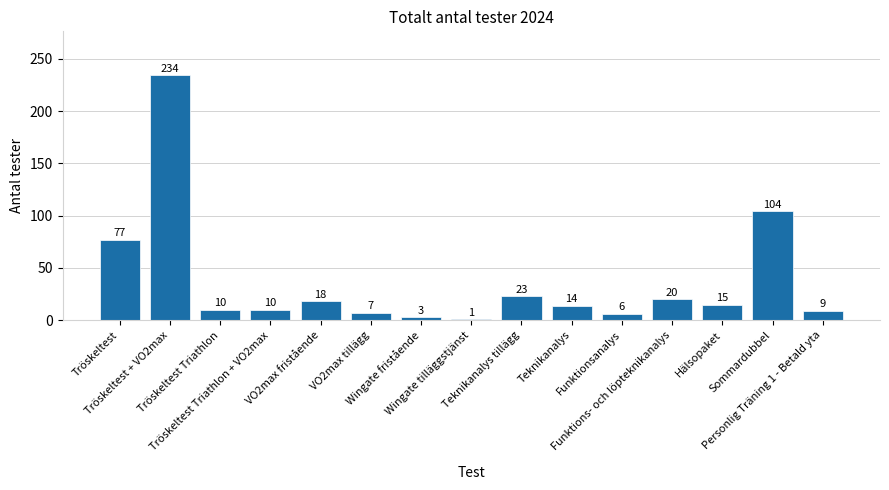

What is the ratio of the value at Funktions- och löpteknikanalys to the value at Tröskeltest?

0.3